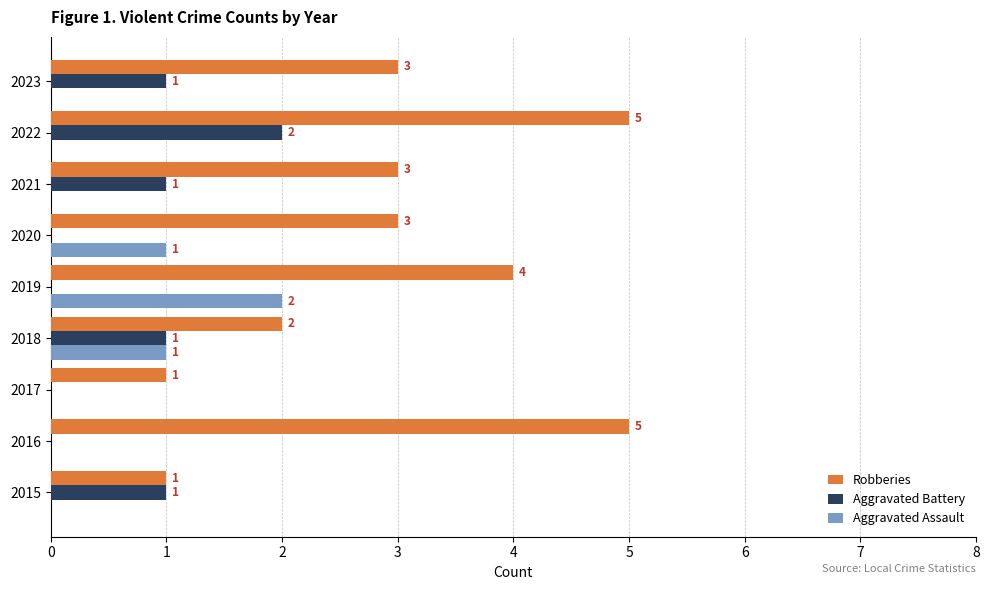

What is the total value across all series at 2021?

4